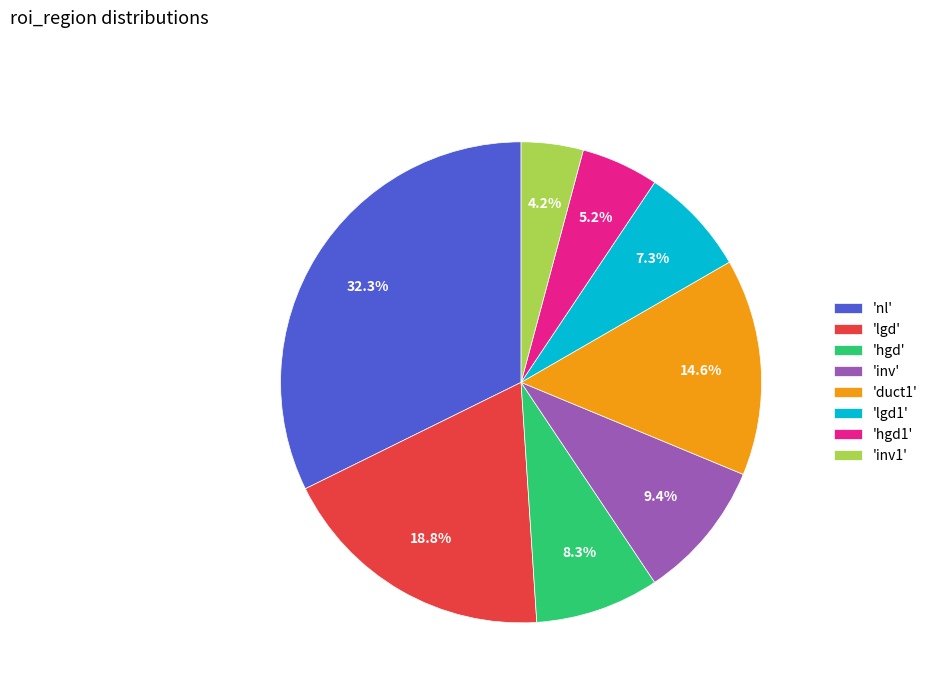

Is the sum of 'inv' and 'duct1' greater than half?

No